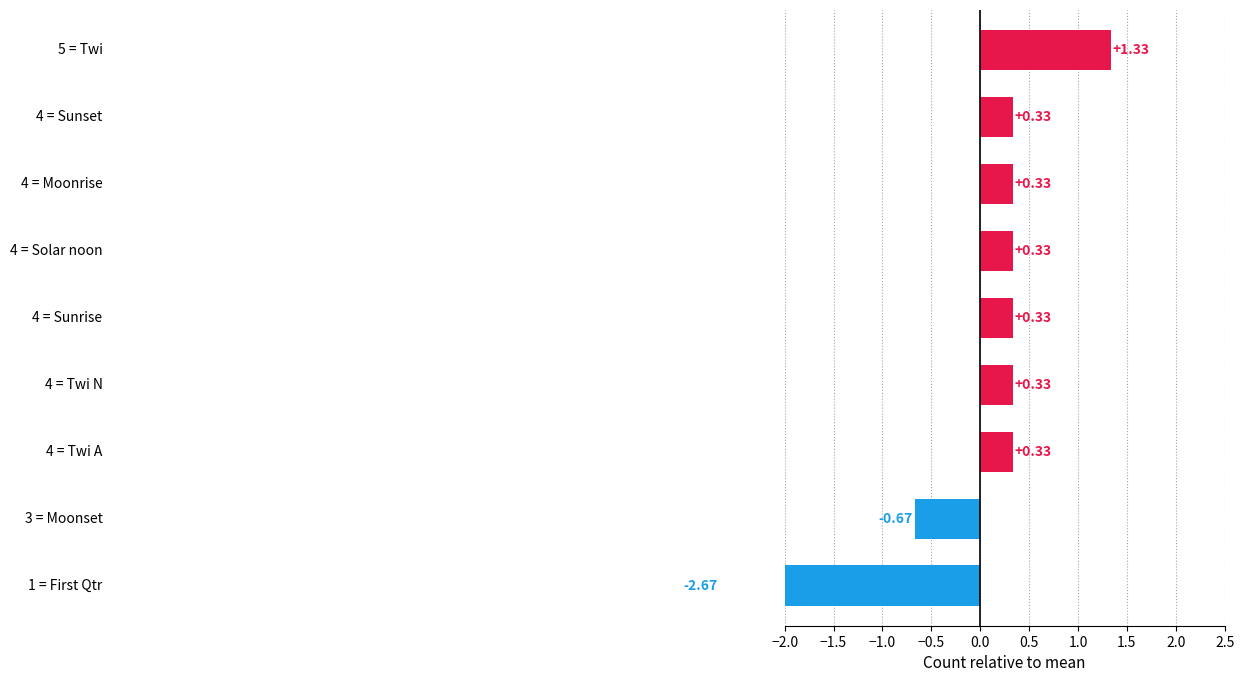

Is it true that the value at First Qtr is 4?

False